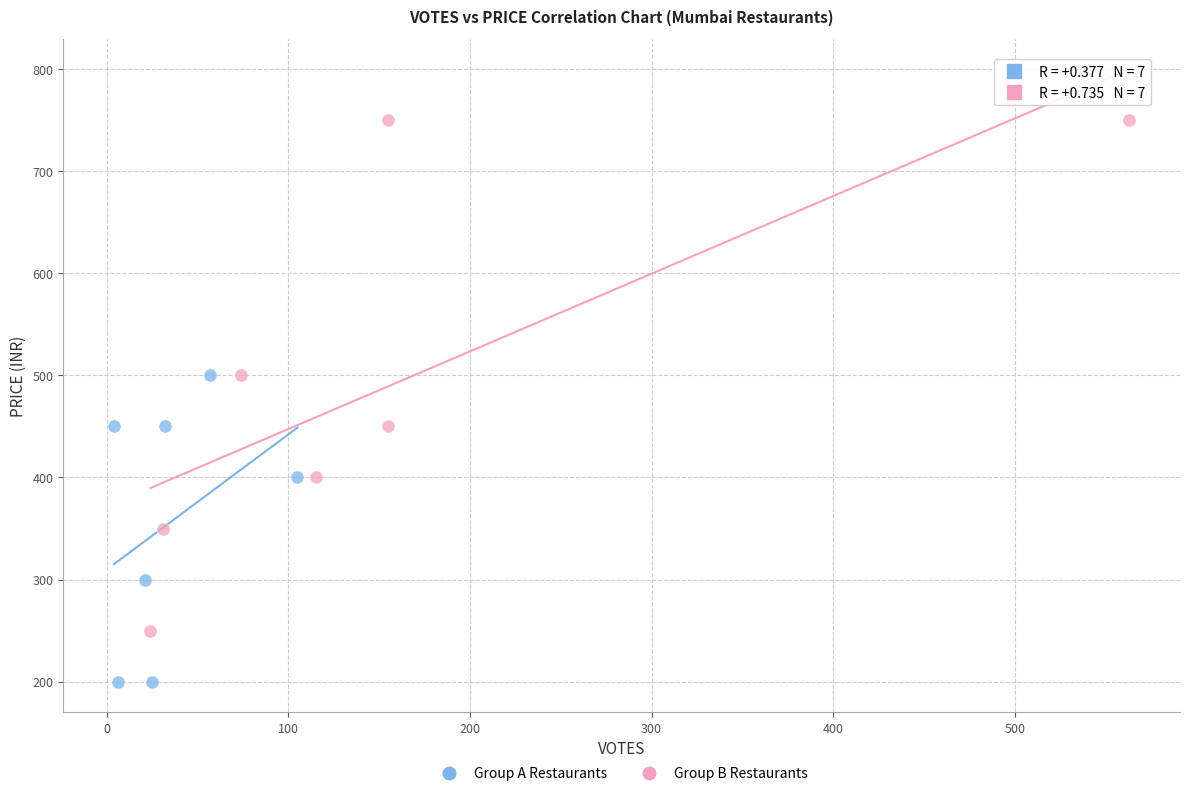

Which series has the largest Y range (max minus min)?

Group B Restaurants